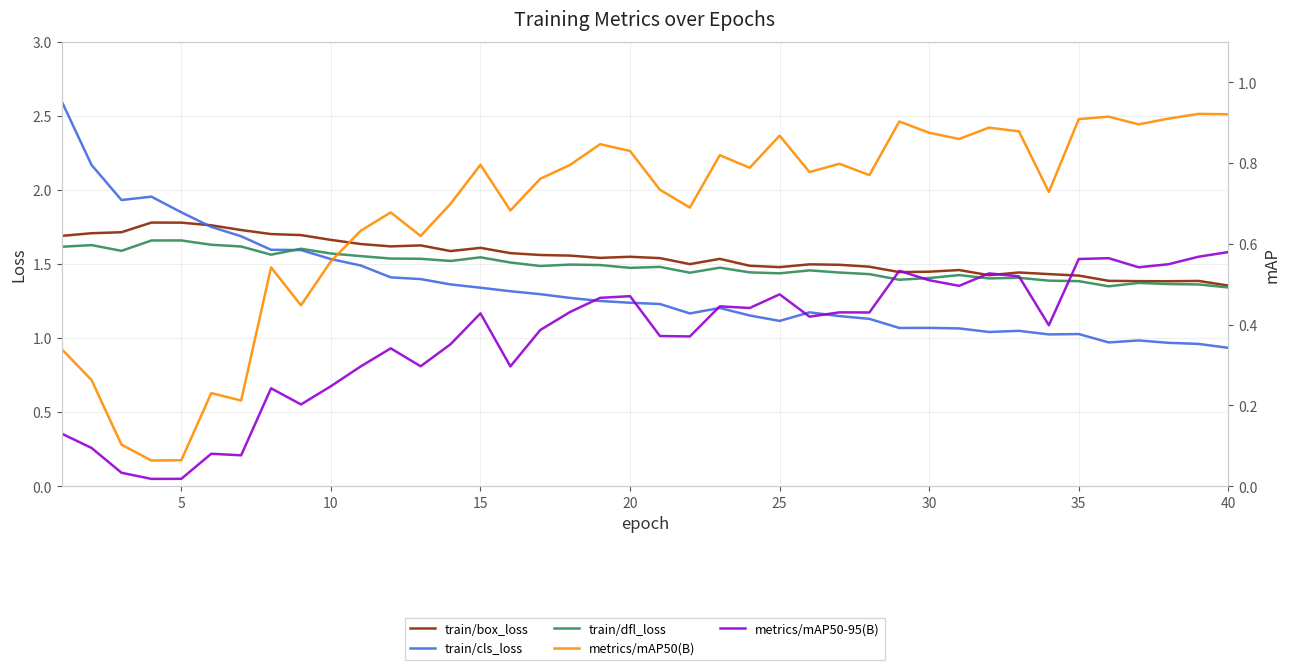

Is it true that metrics/mAP50-95(B) equals 0.8 at 15?

False